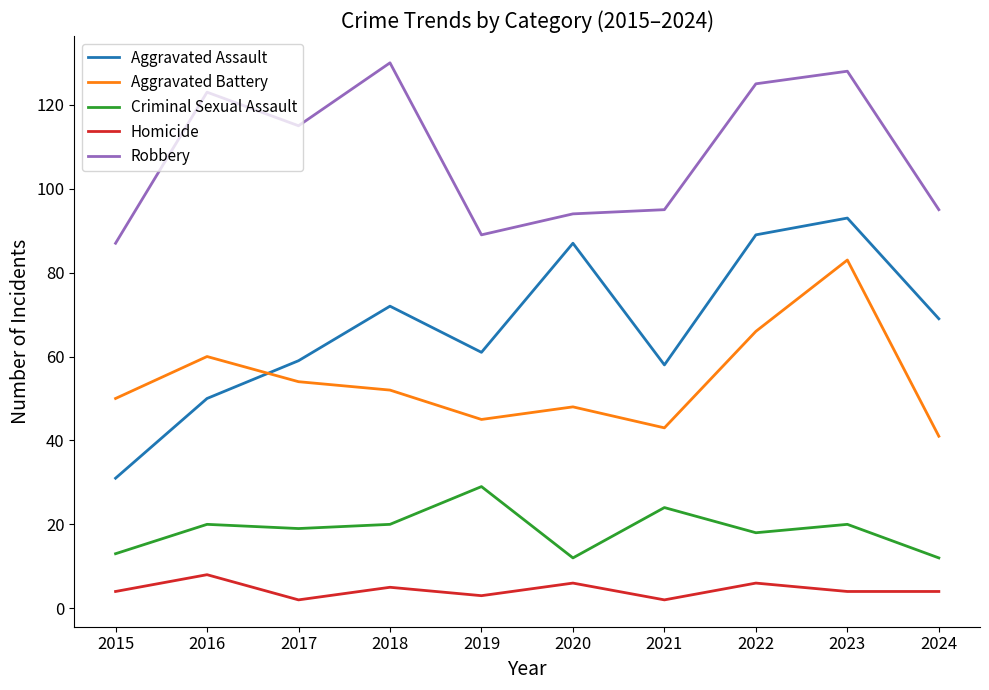

What is the maximum value for Aggravated Assault?

93